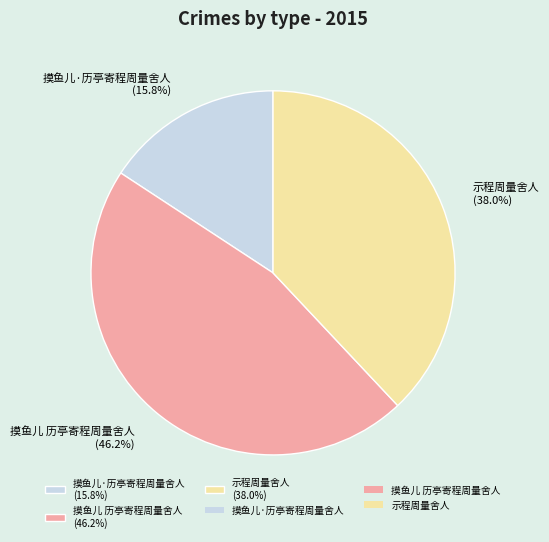

What is the total percentage of 示程周量舍人 and 摸鱼儿·历亭寄程周量舍人?

53.8%